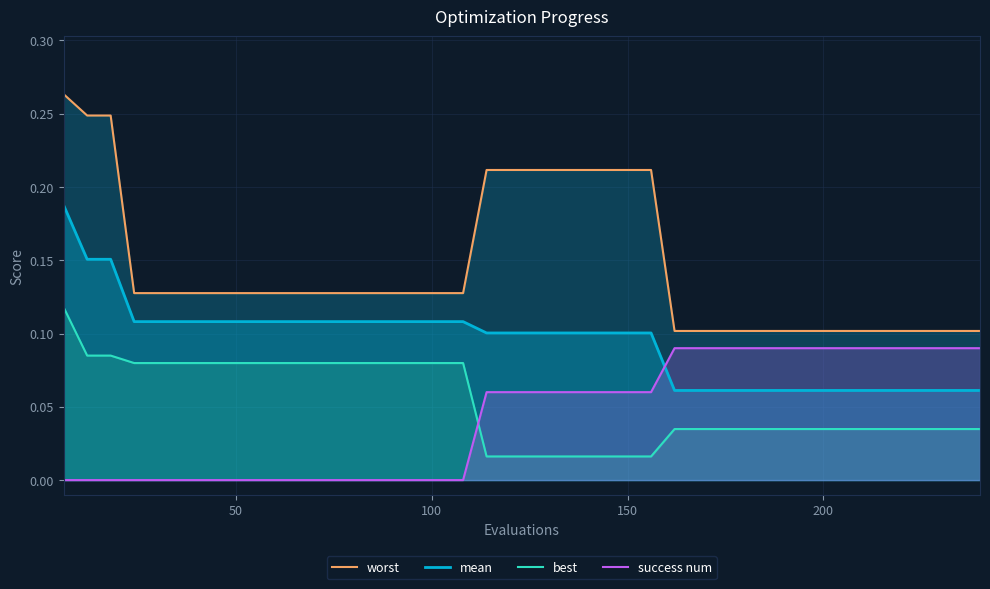

How many series are shown in this chart?

4